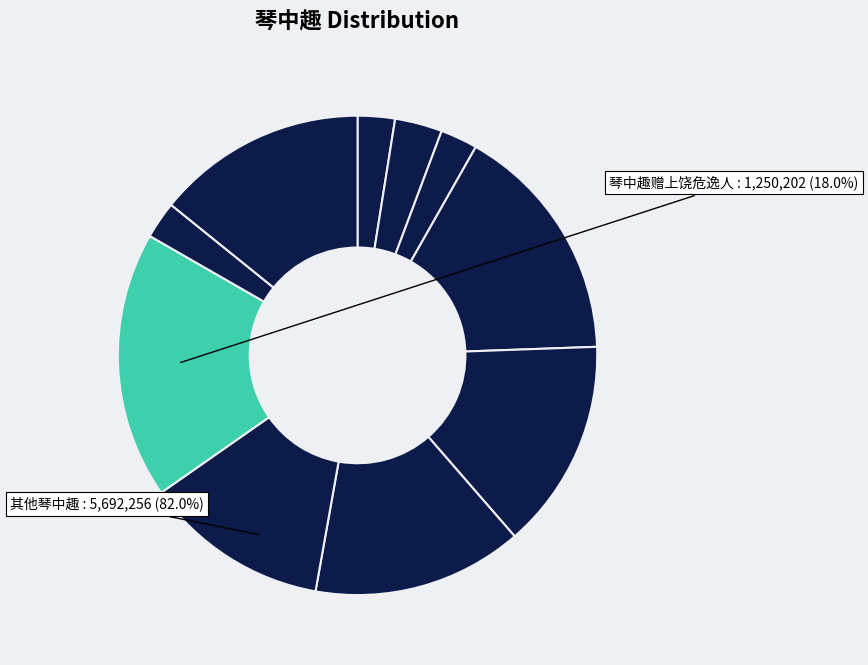

To the nearest percent, what is the combined percentage of 琴中趣·人生饮天和 and 琴中趣赠上饶危逸人?

21%